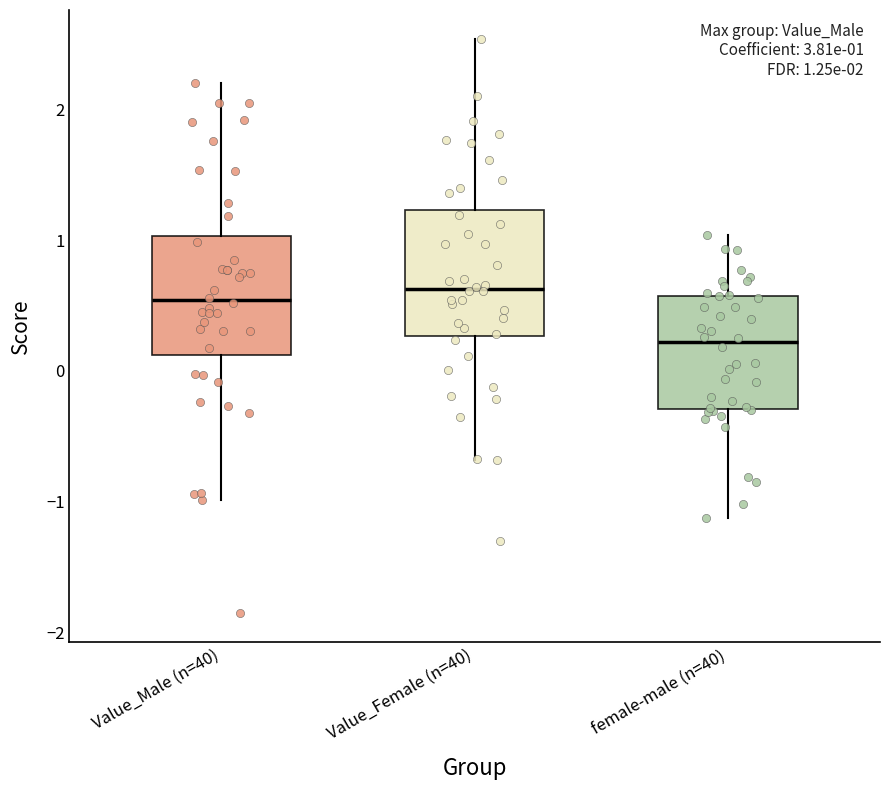

Which box's median line is the lowest?

female-male (n=40)